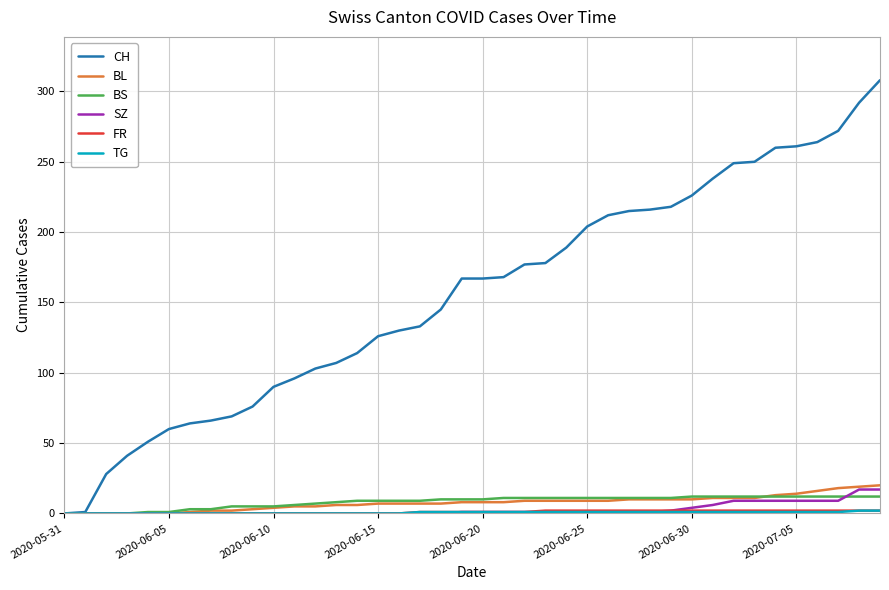

What is the greatest value displayed?

308